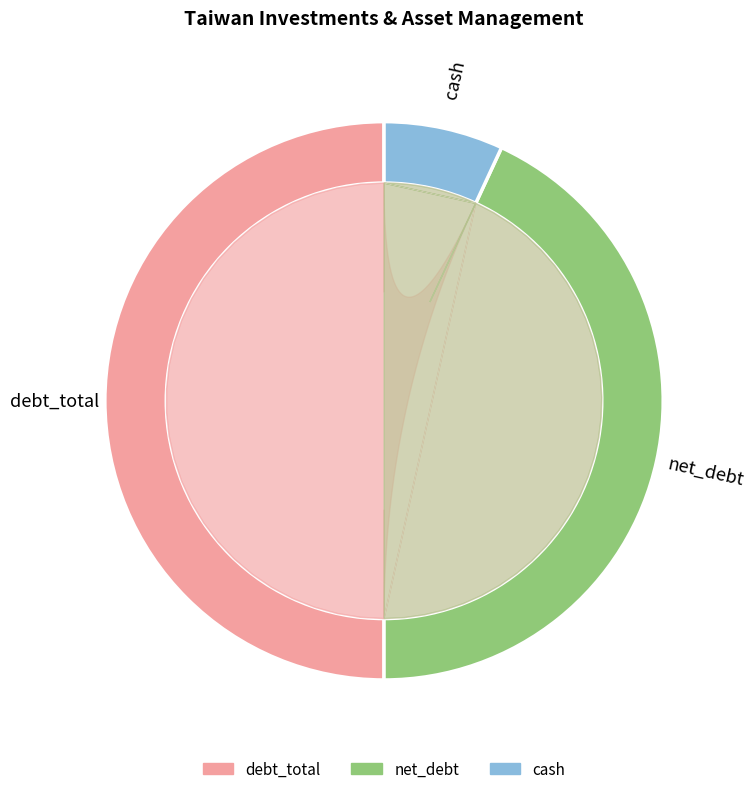

Count the number of slices in the pie.

2